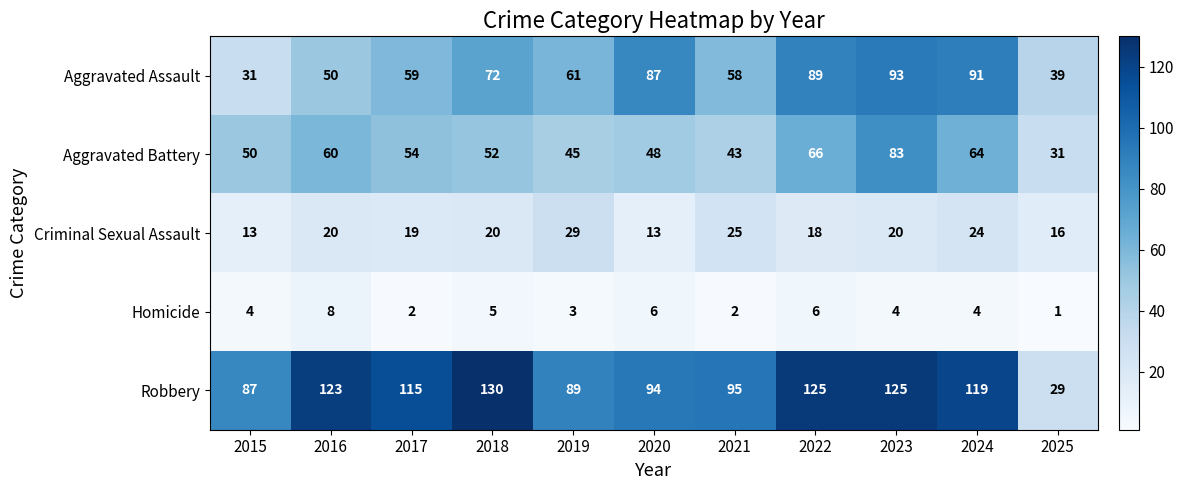

True or false: Criminal Sexual Assault has a value of 29 at 2019.

True